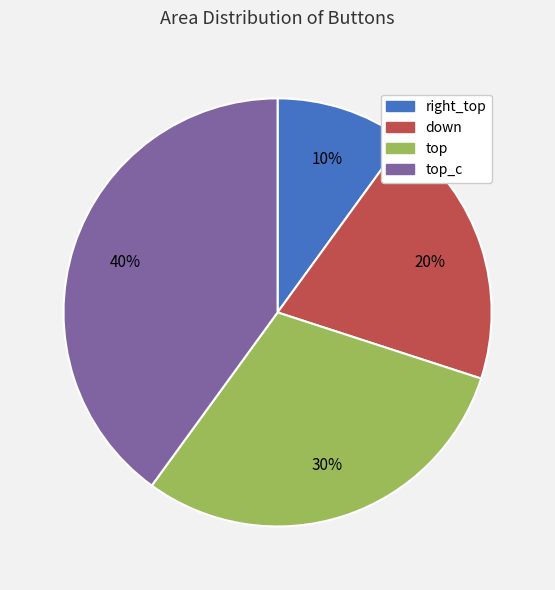

To the nearest percent, what portion does down represent?

20%